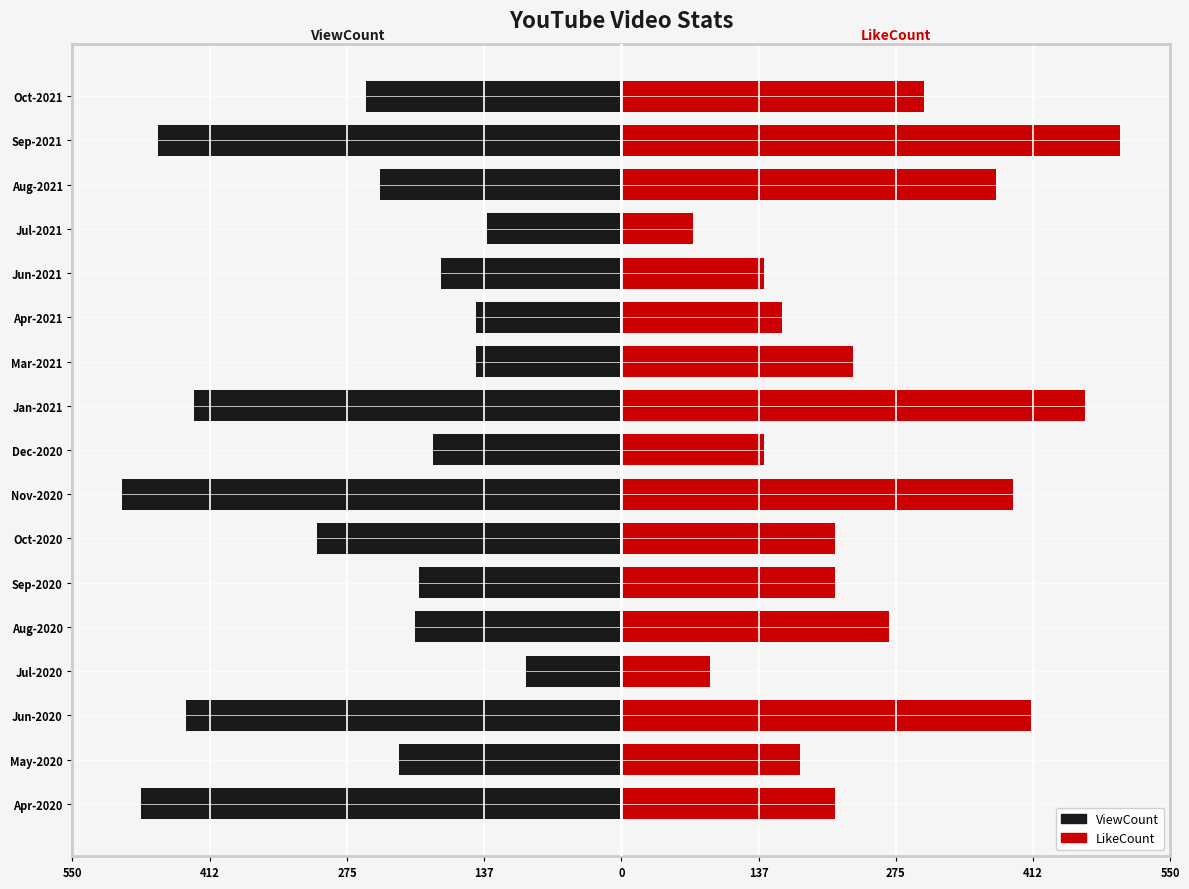

What are all the series names shown in the legend?

ViewCount, LikeCount